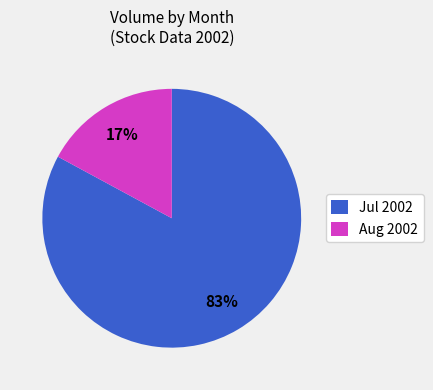

To the nearest percent, what is the average slice percentage?

50%